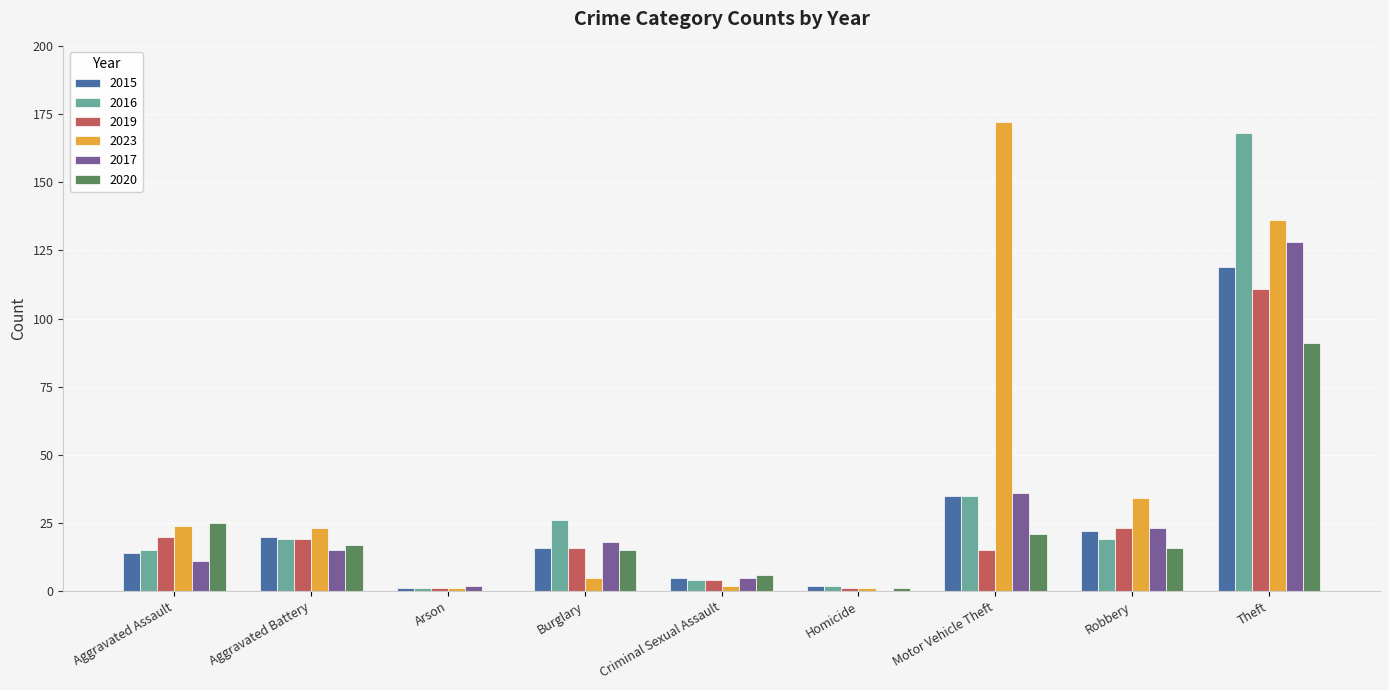

Reading right to left, transcribe all the data shown in this chart.

2015: 119	22	35	2	5	16	1	20	14
2016: 168	19	35	2	4	26	1	19	15
2019: 111	23	15	1	4	16	1	19	20
2023: 136	34	172	1	2	5	1	23	24
2017: 128	23	36	0	5	18	2	15	11
2020: 91	16	21	1	6	15	0	17	25